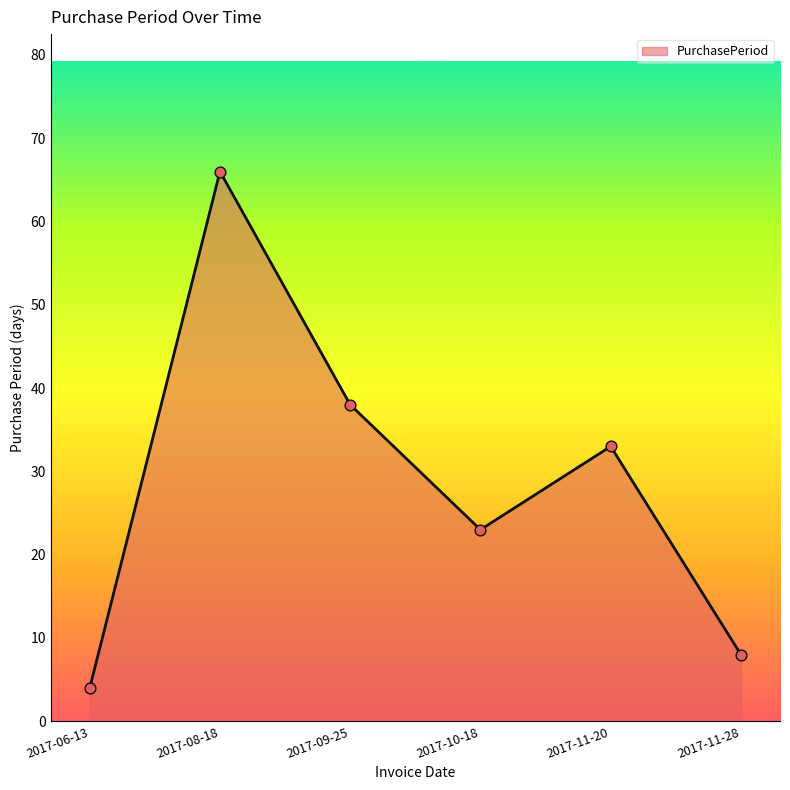

What is the change in value from 2017-06-13 to 2017-11-28?

+4